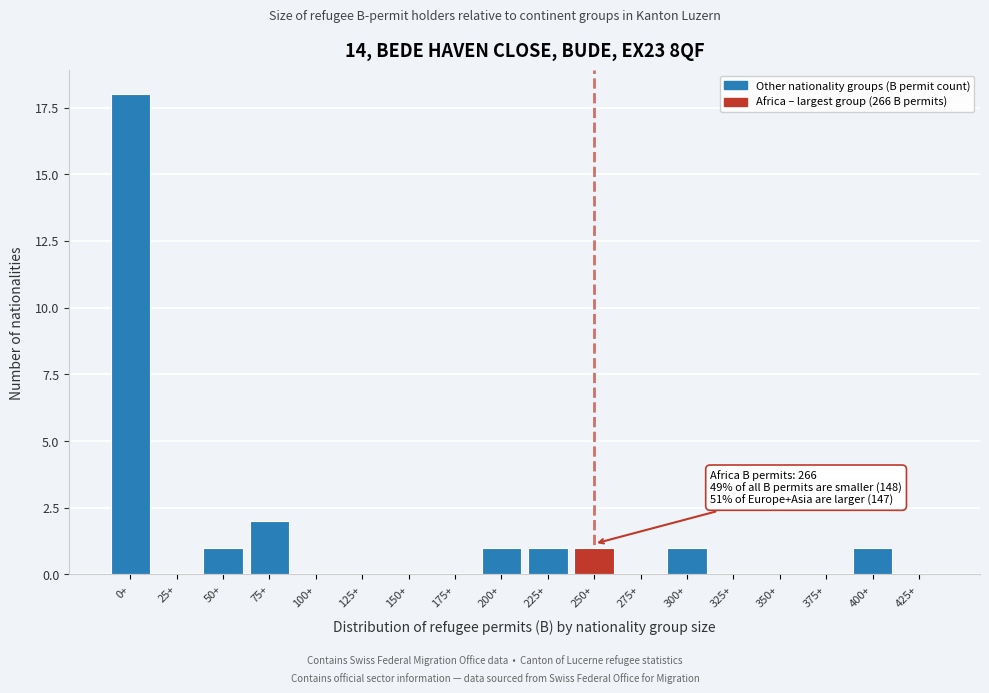

Reading right to left, extract all data points from this chart.

425+=0	400+=1	375+=0	350+=0	325+=0	300+=1	275+=0	250+=1	225+=1	200+=1	175+=0	150+=0	125+=0	100+=0	75+=2	50+=1	25+=0	0+=18